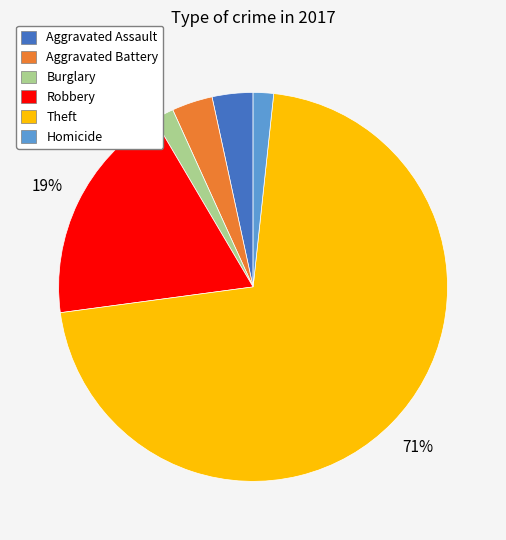

Does any single category account for the majority?

Yes